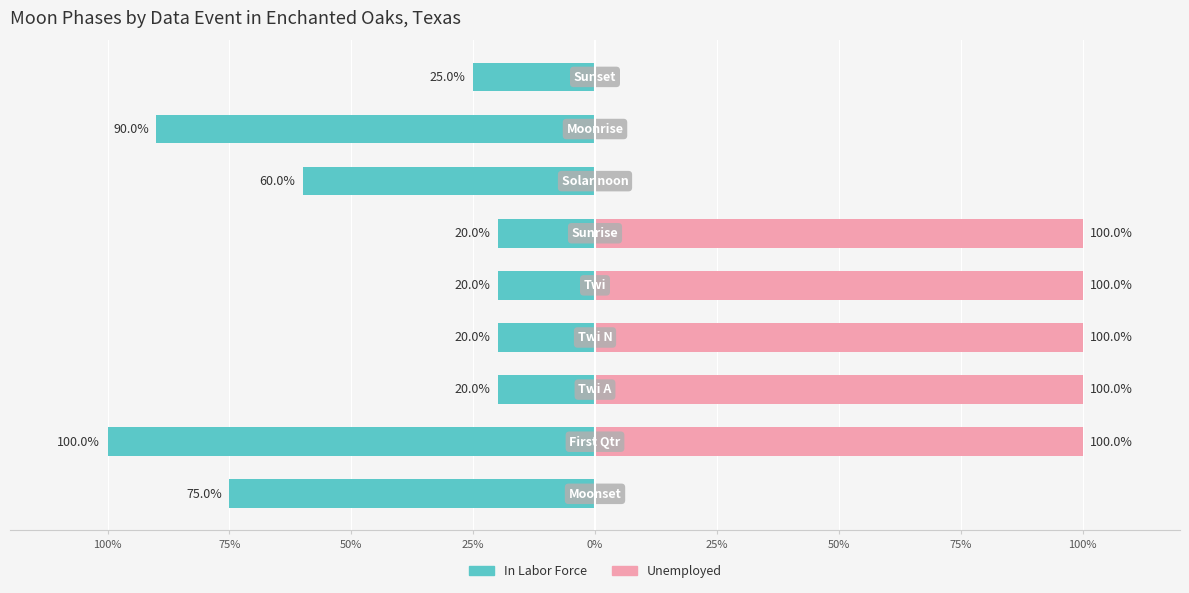

The value of Unemployed at 0% is 100. True or false?

True